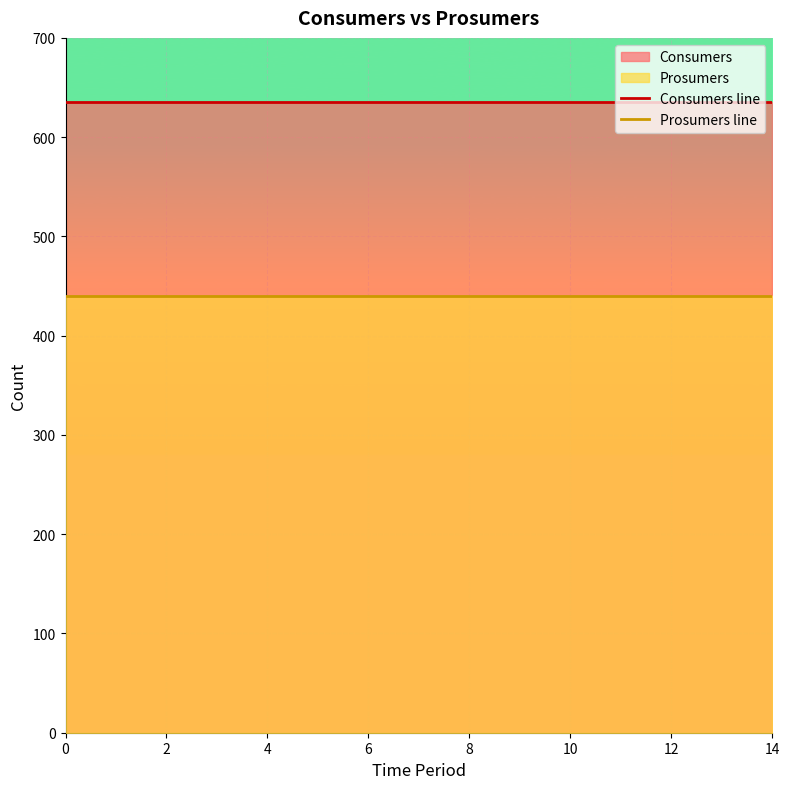

Rank the series by their average value, from lowest to highest.

Prosumers line, Consumers line